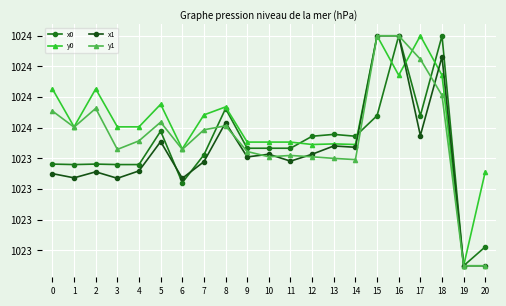

Which category has the lowest value across all series?

19